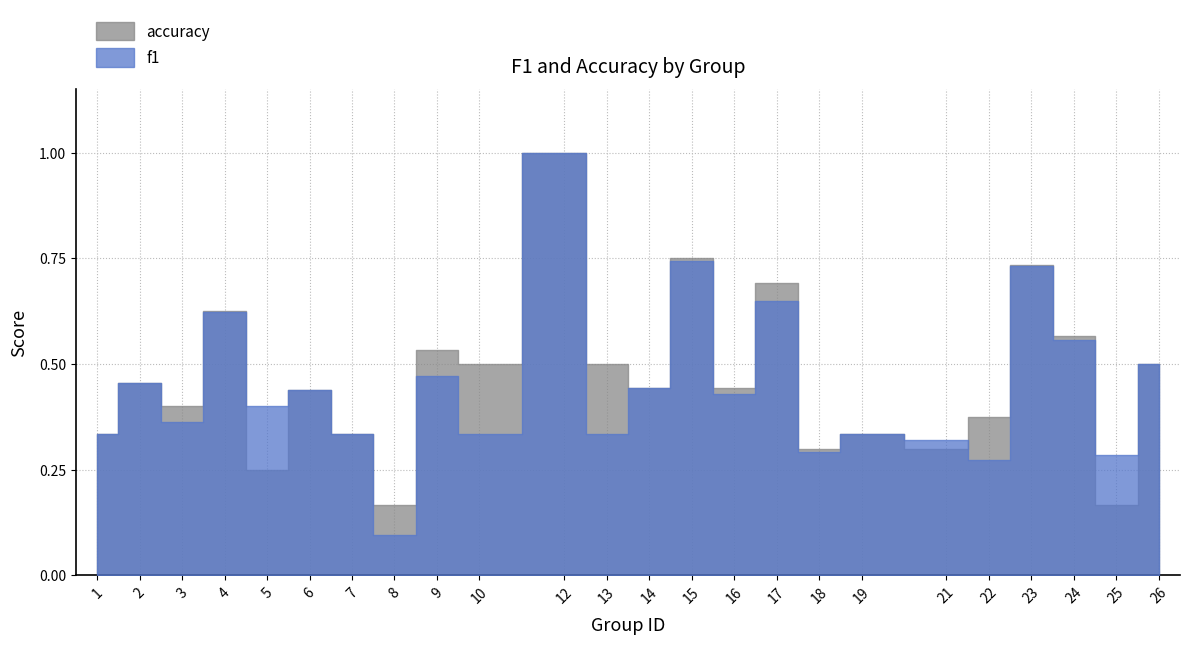

How many accuracy values are between 0 and 1?

24